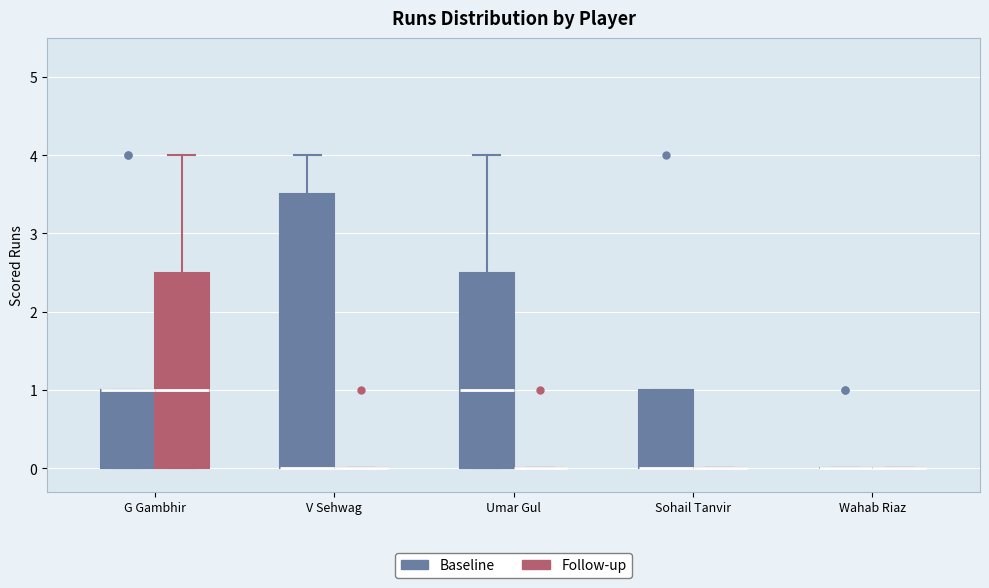

Reading left to right, read every box against the y-axis: the position of its median line, the range the box covers, and the ends of its whiskers. The values are not printed on the chart, so give them approximately, as read against the axis.

G Gambhir (Baseline): median 1.0 (drawn on the box's upper edge), box 0.0 to 1.0, whiskers 0.0 to 1.0
G Gambhir (Follow-up): median 1.0, box 0.0 to 2.5, whiskers 0.0 to 4.0
V Sehwag (Baseline): median 0.0 (drawn on the box's lower edge), box 0.0 to 3.5, whiskers 0.0 to 4.0
V Sehwag (Follow-up): box collapsed to a line at 0.0, whiskers 0.0 to 0.0
Umar Gul (Baseline): median 1.0, box 0.0 to 2.5, whiskers 0.0 to 4.0
Umar Gul (Follow-up): box collapsed to a line at 0.0, whiskers 0.0 to 0.0
Sohail Tanvir (Baseline): median 0.0 (drawn on the box's lower edge), box 0.0 to 1.0, whiskers 0.0 to 1.0
Sohail Tanvir (Follow-up): box collapsed to a line at 0.0, whiskers 0.0 to 0.0
Wahab Riaz (Baseline): box collapsed to a line at 0.0, whiskers 0.0 to 0.0
Wahab Riaz (Follow-up): box collapsed to a line at 0.0, whiskers 0.0 to 0.0